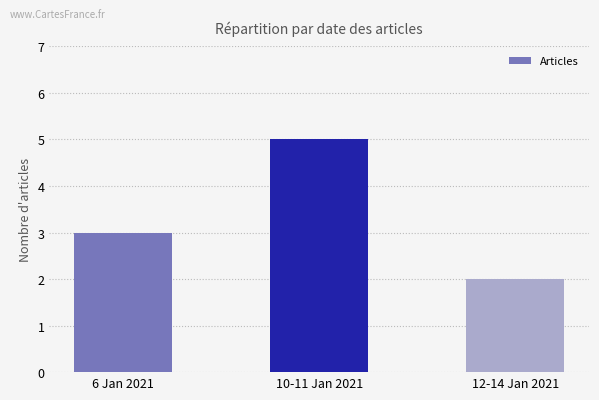

Which has a higher value, 10-11 Jan 2021 or 12-14 Jan 2021?

10-11 Jan 2021